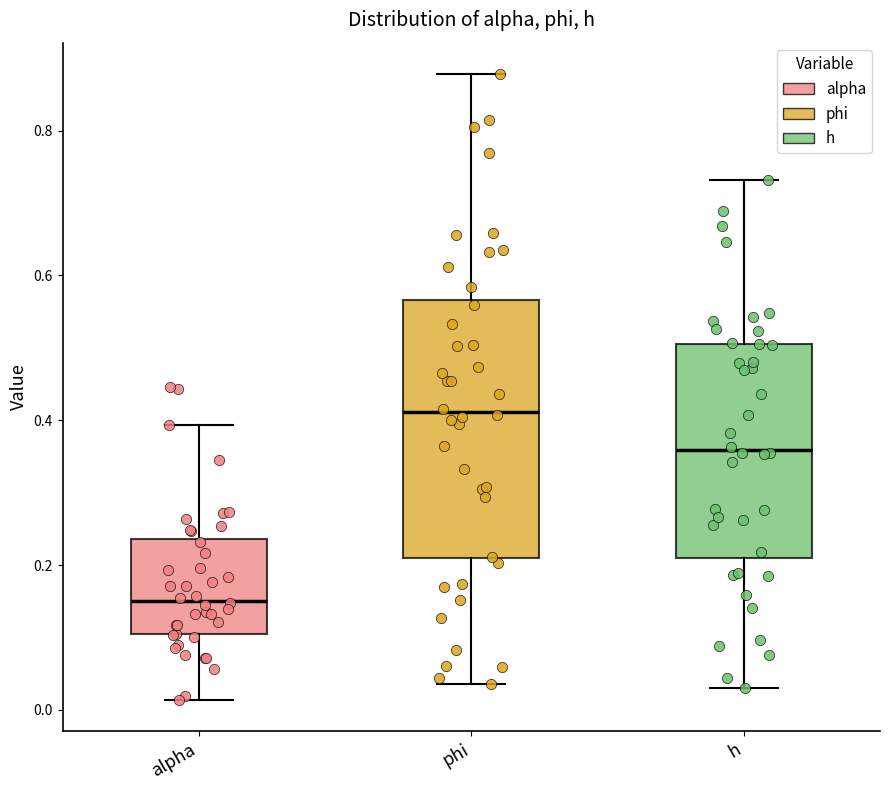

Which box is the tallest, from its lower edge to its upper edge?

phi